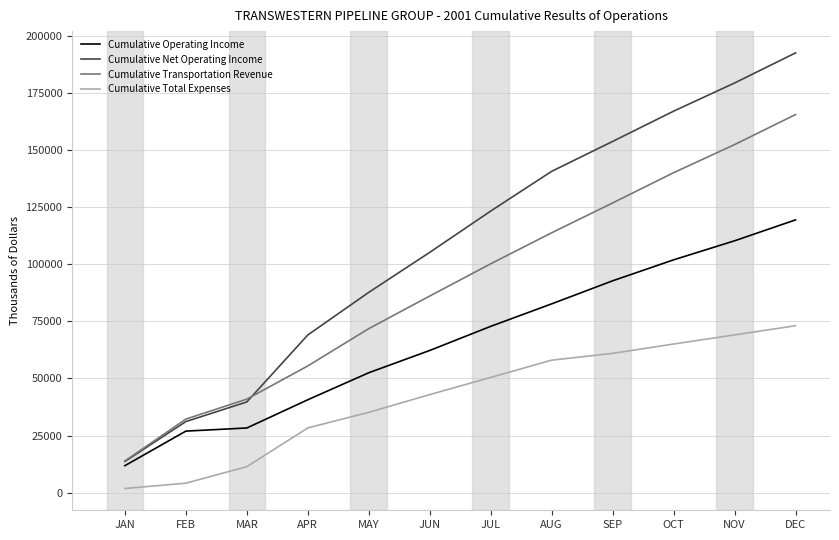

What are all the series names shown in the legend?

Cumulative Operating Income, Cumulative Net Operating Income, Cumulative Transportation Revenue, Cumulative Total Expenses